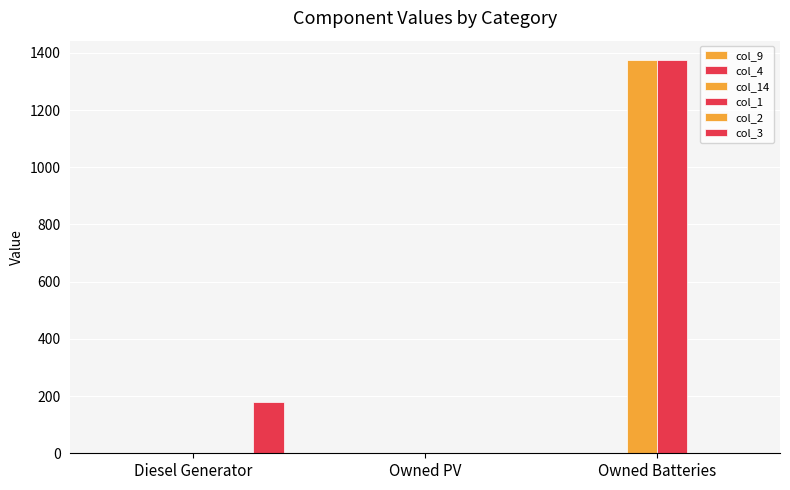

Reading left to right, transcribe all the data shown in this chart.

col_9: Diesel Generator=0	Owned PV=0	Owned Batteries=0
col_4: Diesel Generator=0	Owned PV=0	Owned Batteries=0
col_14: Diesel Generator=0	Owned PV=0	Owned Batteries=1374
col_1: Diesel Generator=0	Owned PV=0	Owned Batteries=1374
col_2: Diesel Generator=0	Owned PV=0	Owned Batteries=0
col_3: Diesel Generator=178	Owned PV=0	Owned Batteries=0